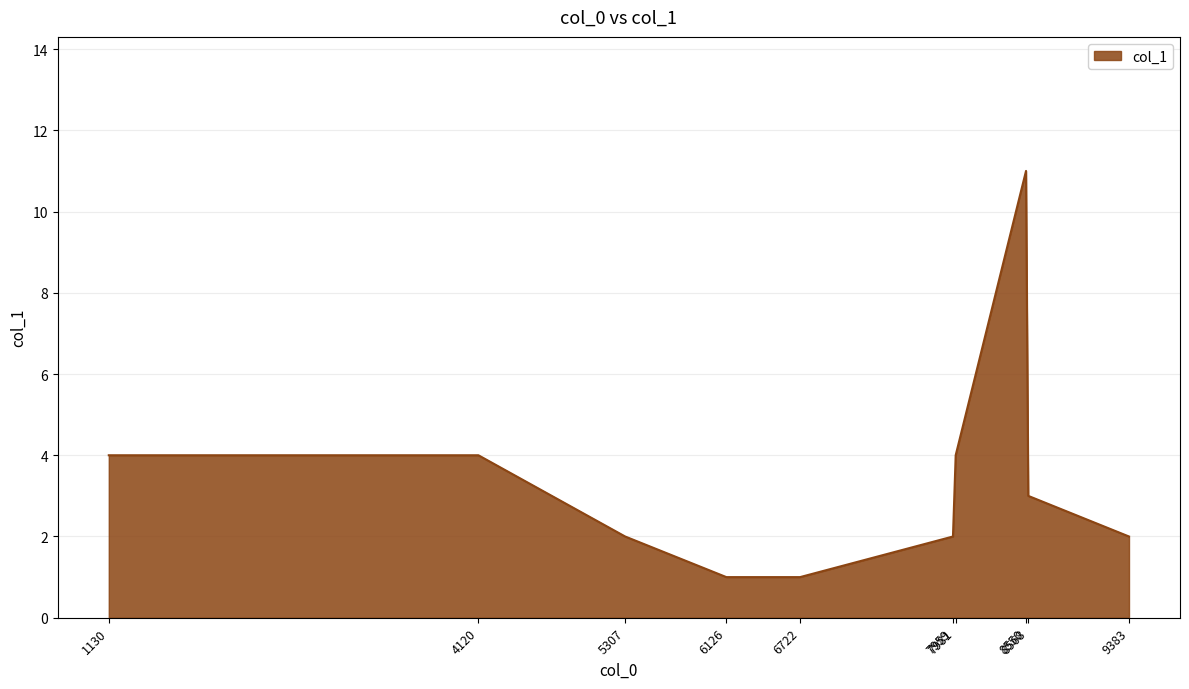

What is the maximum value shown in the chart?

11